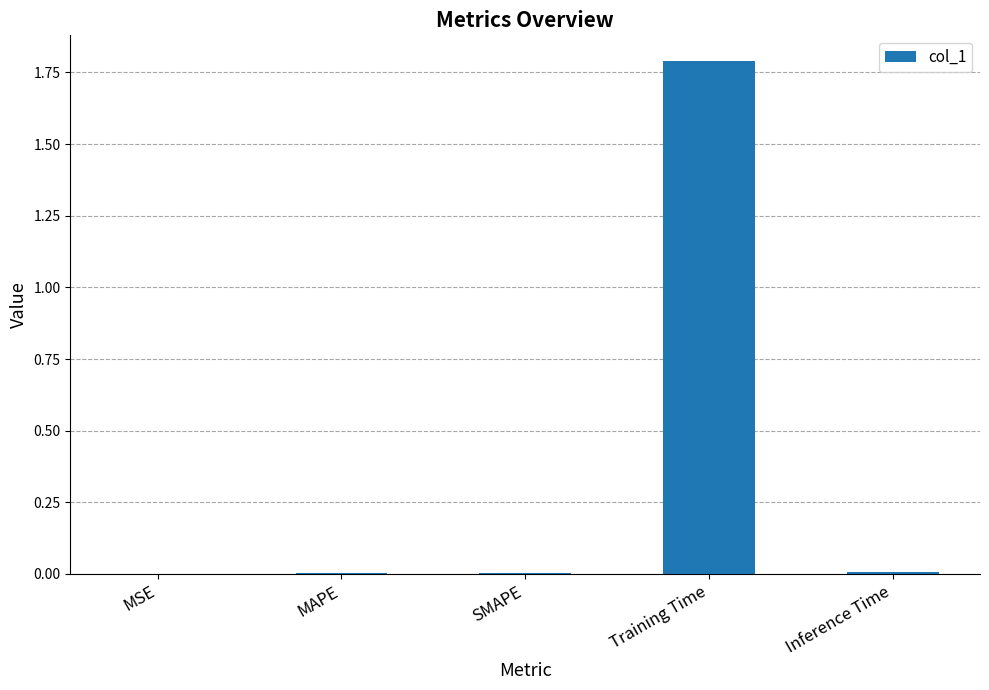

What is the greatest value displayed?

1.8